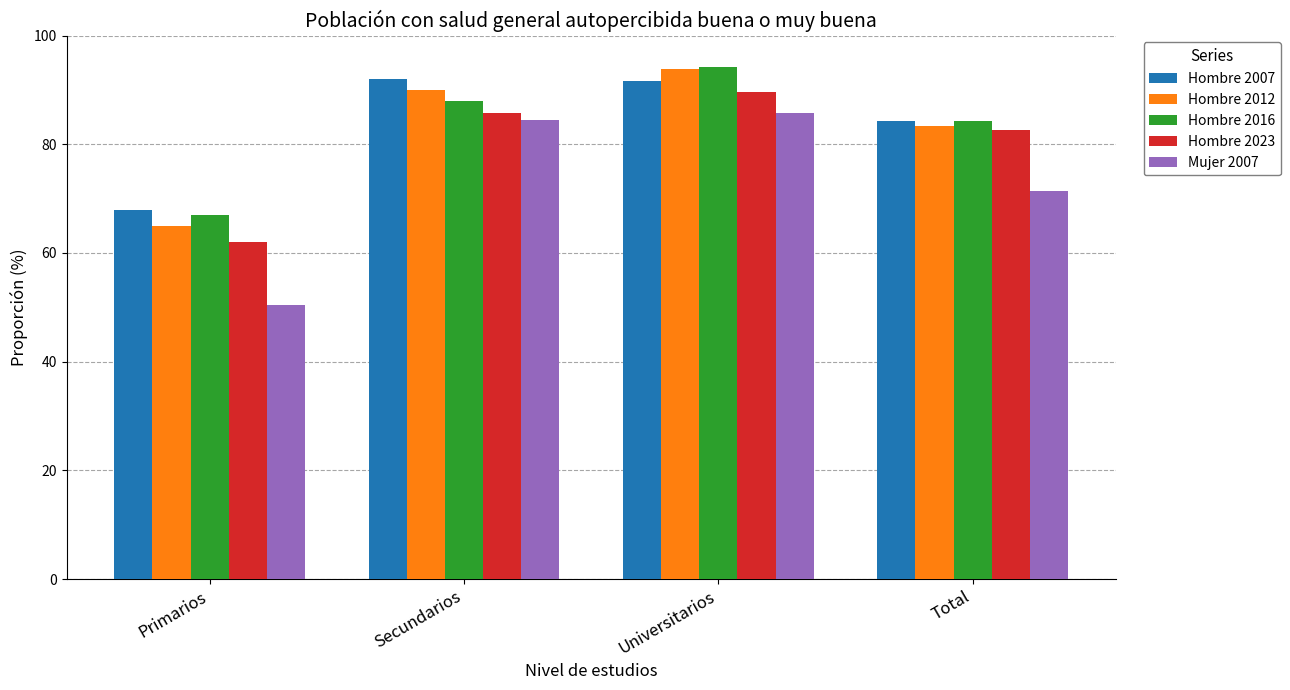

Reading left to right, transcribe all the data shown in this chart.

Hombre 2007: 67.8	92.1	91.6	84.4
Hombre 2012: 65.0	89.9	93.9	83.3
Hombre 2016: 67.0	87.9	94.2	84.2
Hombre 2023: 62.1	85.7	89.5	82.6
Mujer 2007: 50.4	84.4	85.7	71.4